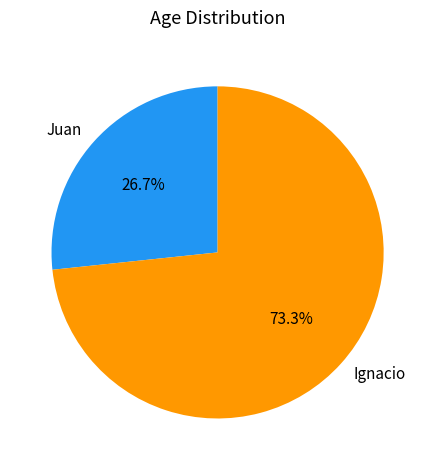

What is the total percentage of Ignacio and Juan?

100.0%